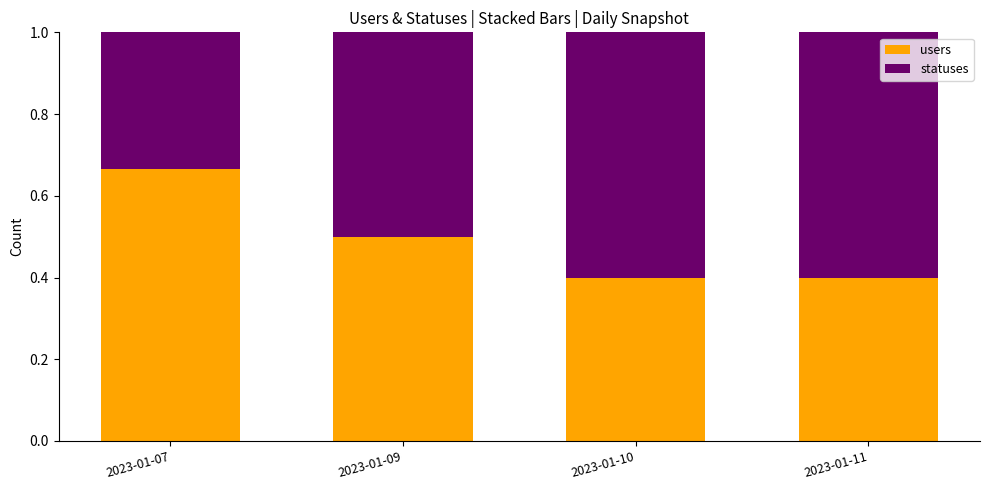

What is the total value across all series at 2023-01-09?

1.0